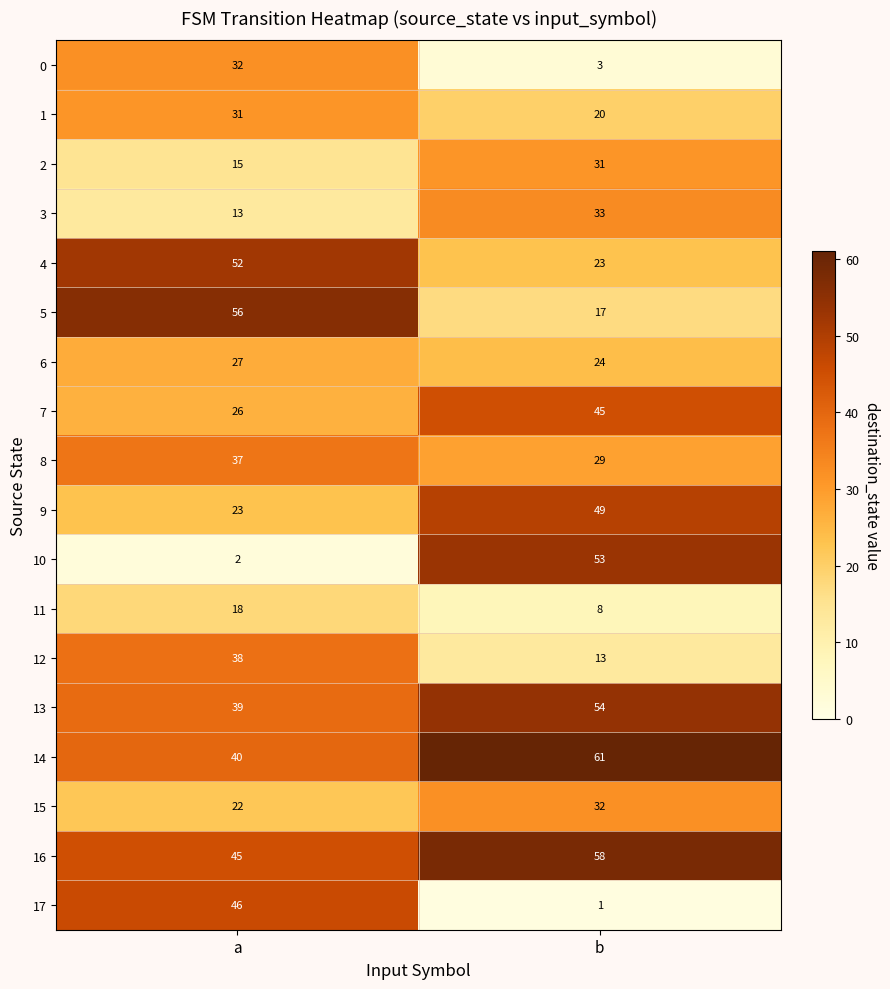

Rank the series at a from highest to lowest value.

5, 4, 17, 16, 14, 13, 12, 8, 0, 1, 6, 7, 9, 15, 11, 2, 3, 10